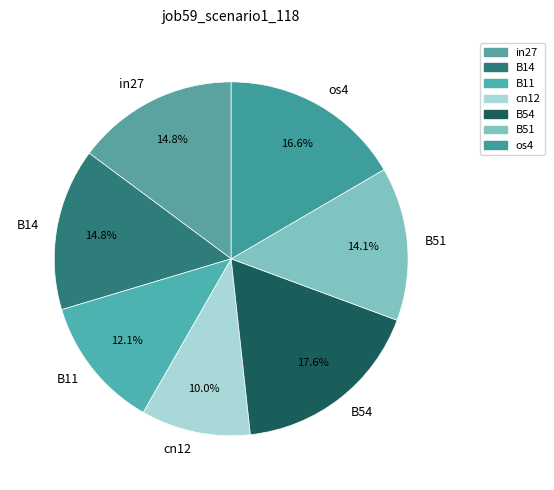

To the nearest percent, what is the difference between the largest and smallest slice percentages?

8%